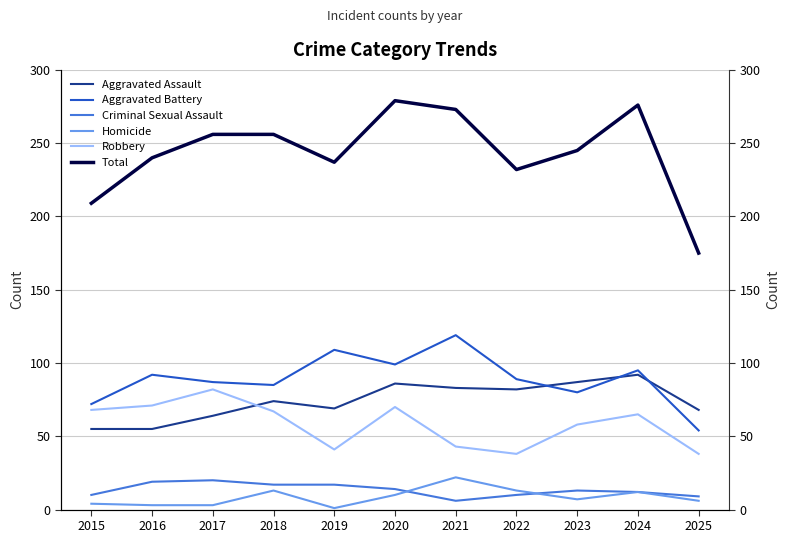

What is the value of the Aggravated Assault point at the 3rd from the left?

64